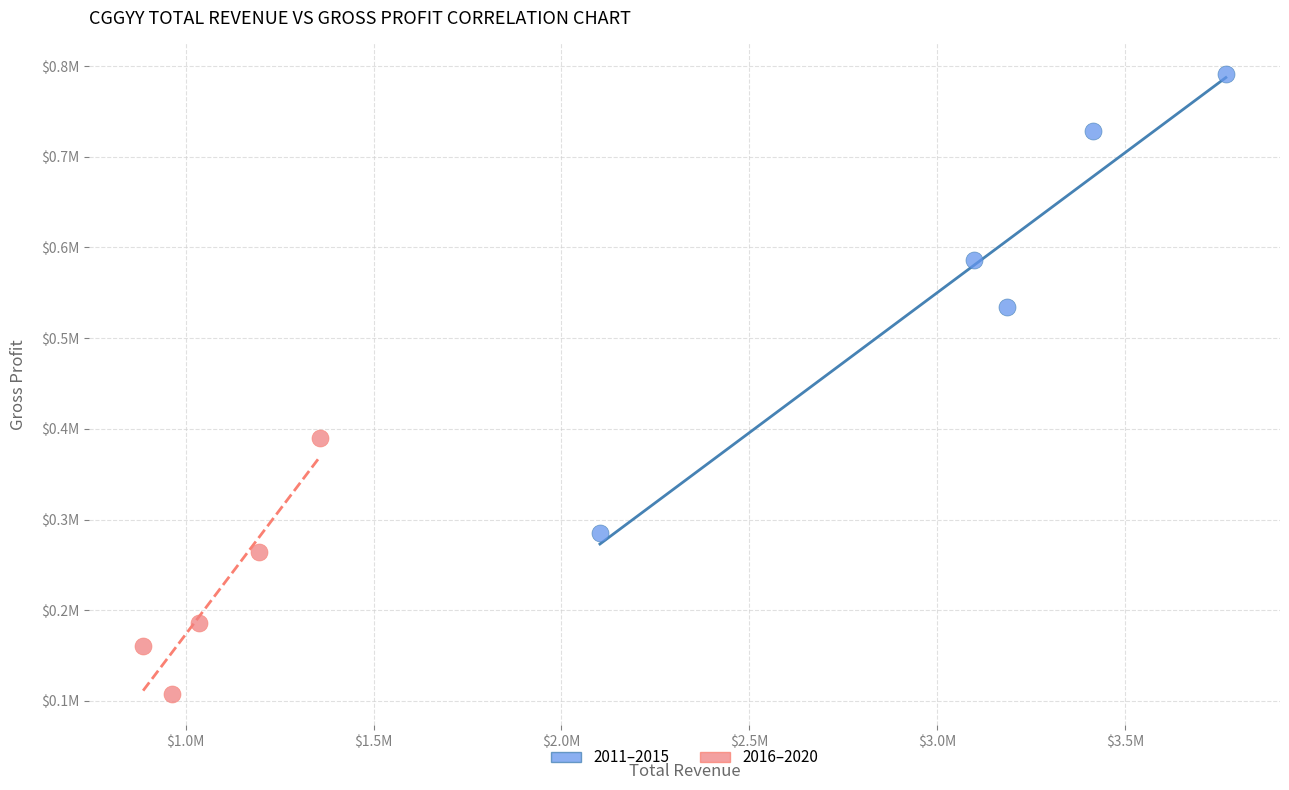

What are all the series names shown in the legend?

2011–2015, 2016–2020